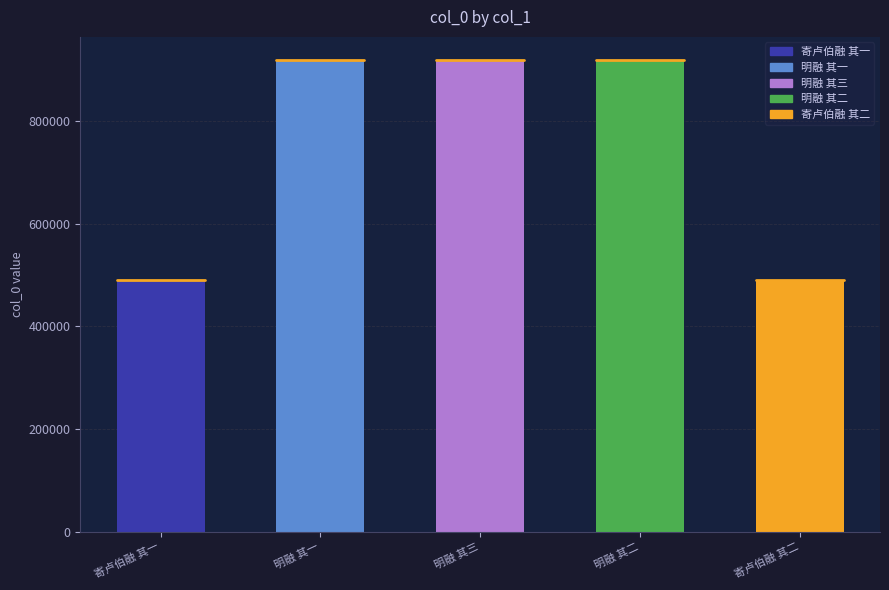

What is the change in value from 寄卢伯融 其一 to 寄卢伯融 其二?

+1